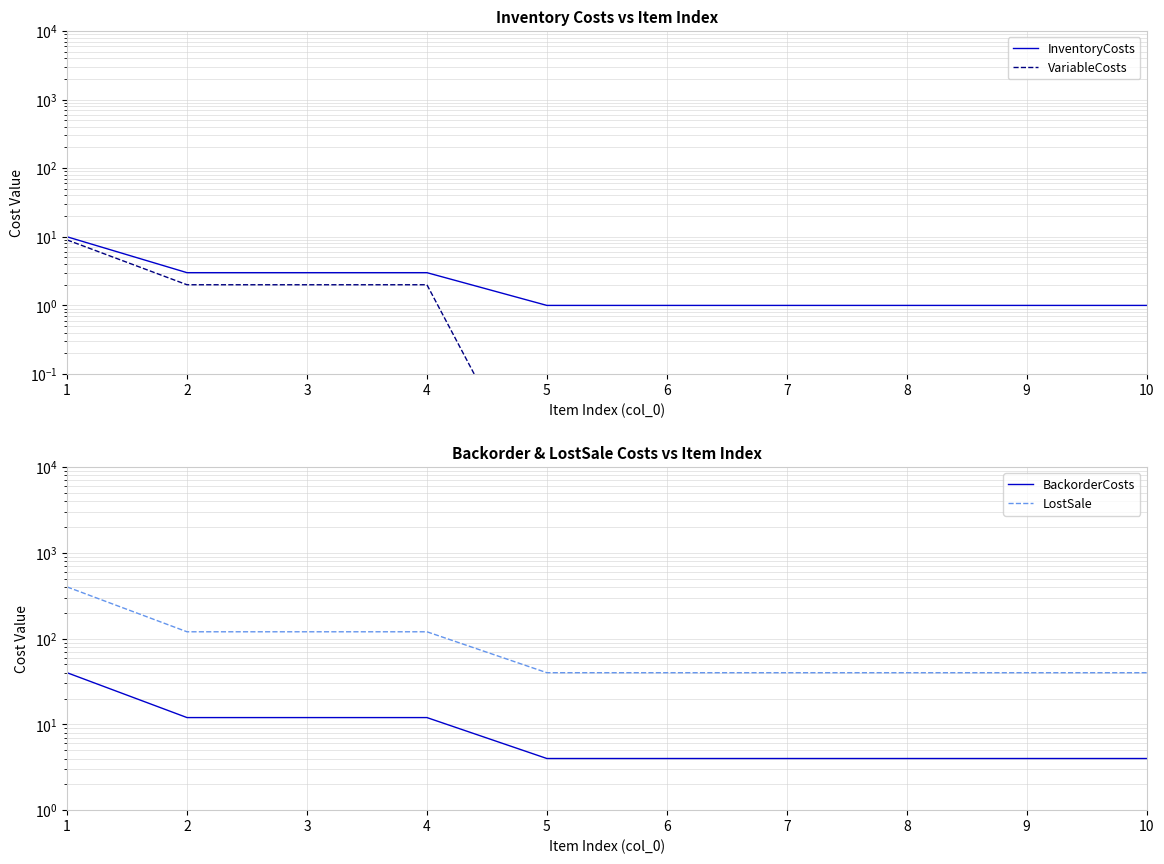

List the series in order of their peak value, highest first.

LostSale, BackorderCosts, InventoryCosts, VariableCosts